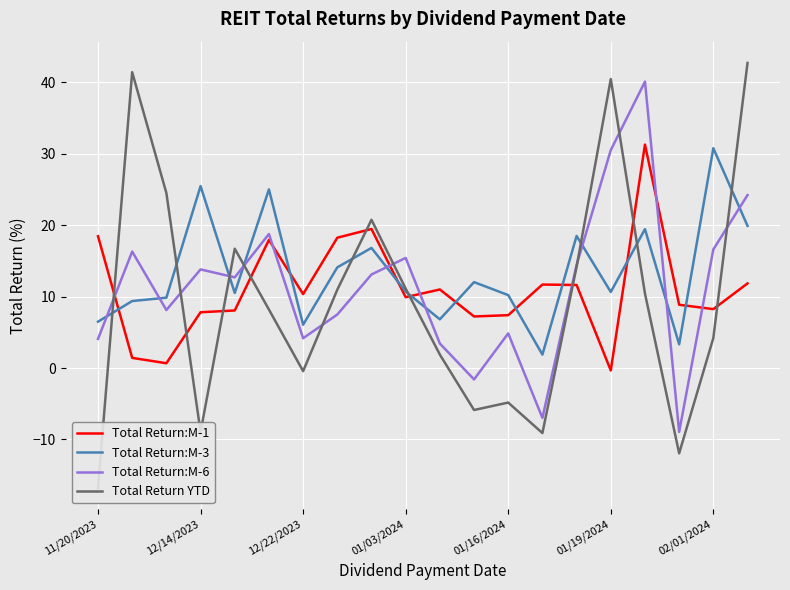

How many values in Total Return YTD are above zero?

13